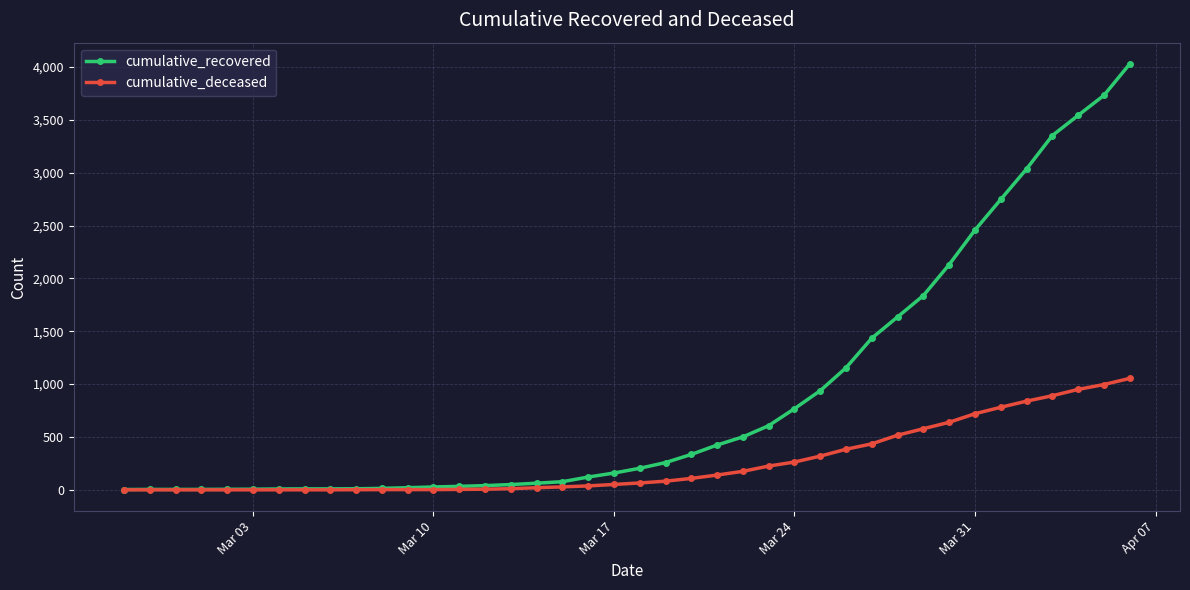

Which series has the largest range (max minus min)?

cumulative_recovered